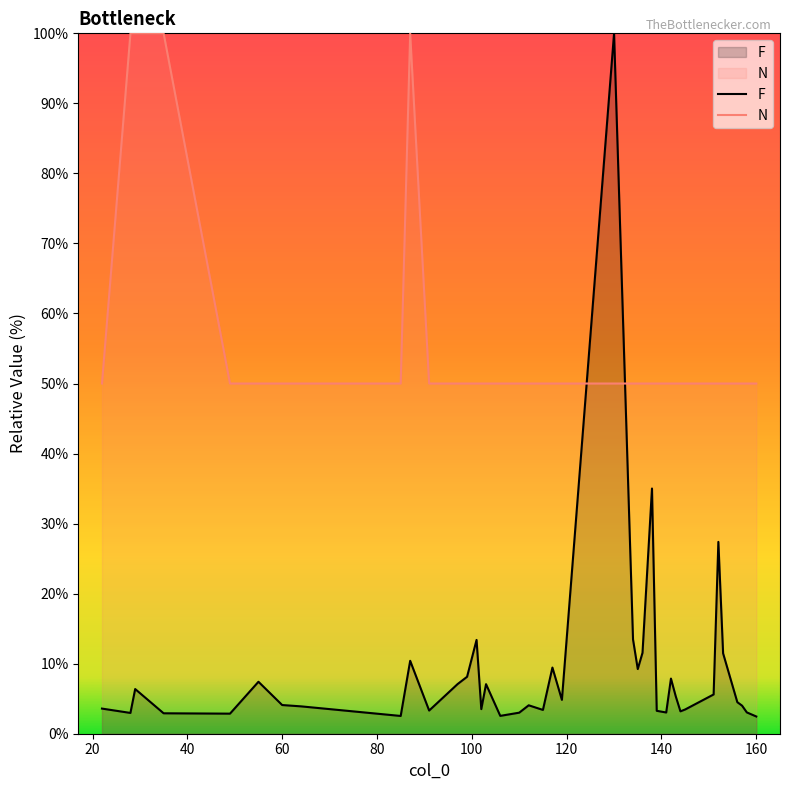

What is the lowest value of the N series?

50.0